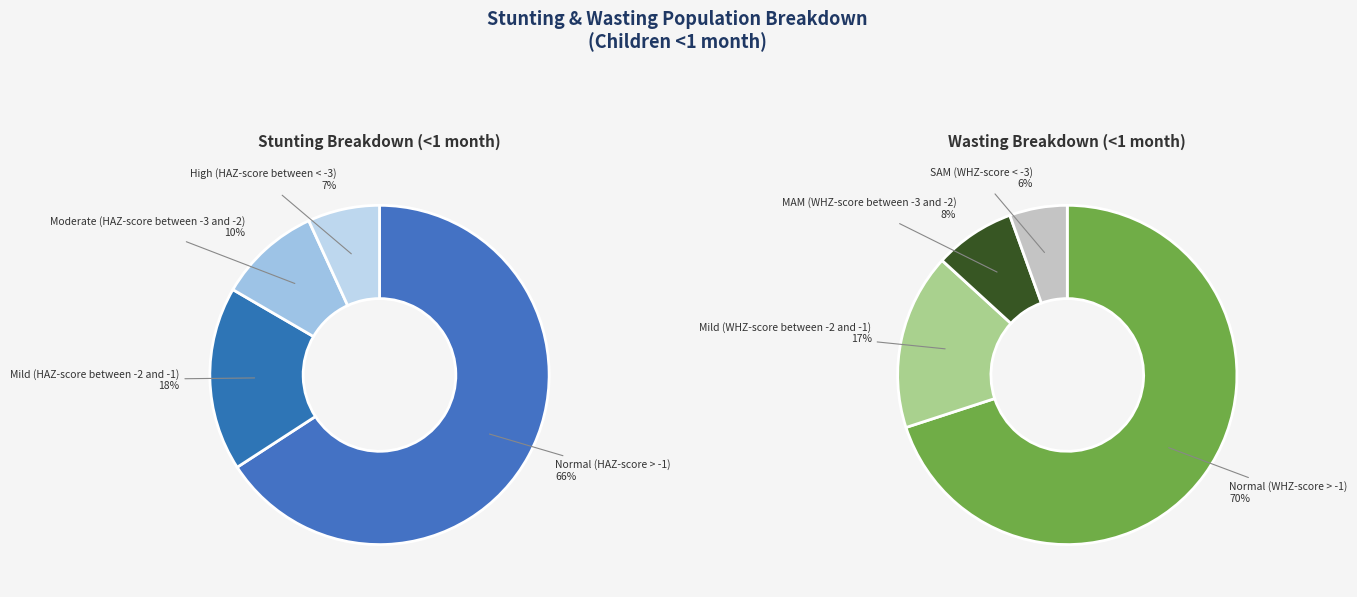

Rank the categories by value from lowest to highest.

High (HAZ-score between < -3), Moderate (HAZ-score between -3 and -2), Mild (HAZ-score between -2 and -1), Normal (HAZ-score > -1)